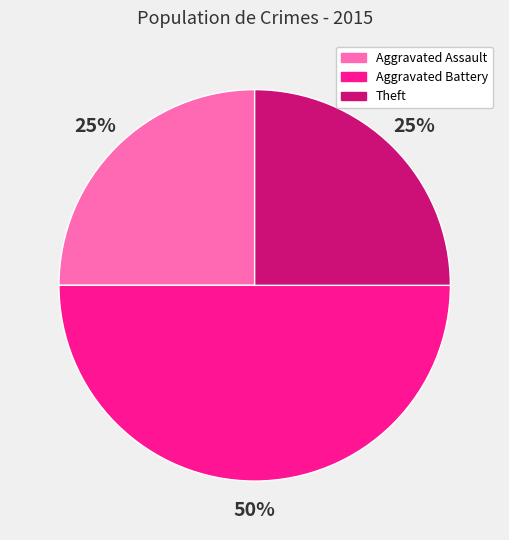

To the nearest percent, what is the difference between the largest and smallest slice percentages?

25%